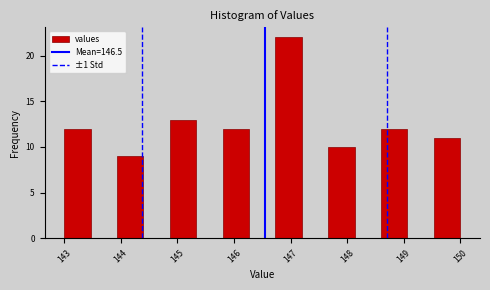

Reading left to right, list every bar in this chart as the range it spans on the x-axis followed by its height. Neither the bar edges nor the heights are printed on the chart, so give them approximately, as read against the axes.

143.0 to 143.5: 12
143.5 to 143.9: 0
143.9 to 144.4: 9
144.4 to 144.9: 0
144.9 to 145.3: 13
145.3 to 145.8: 0
145.8 to 146.3: 12
146.3 to 146.7: 0
146.7 to 147.2: 22
147.2 to 147.7: 0
147.7 to 148.1: 10
148.1 to 148.6: 0
148.6 to 149.1: 12
149.1 to 149.5: 0
149.5 to 150.0: 11